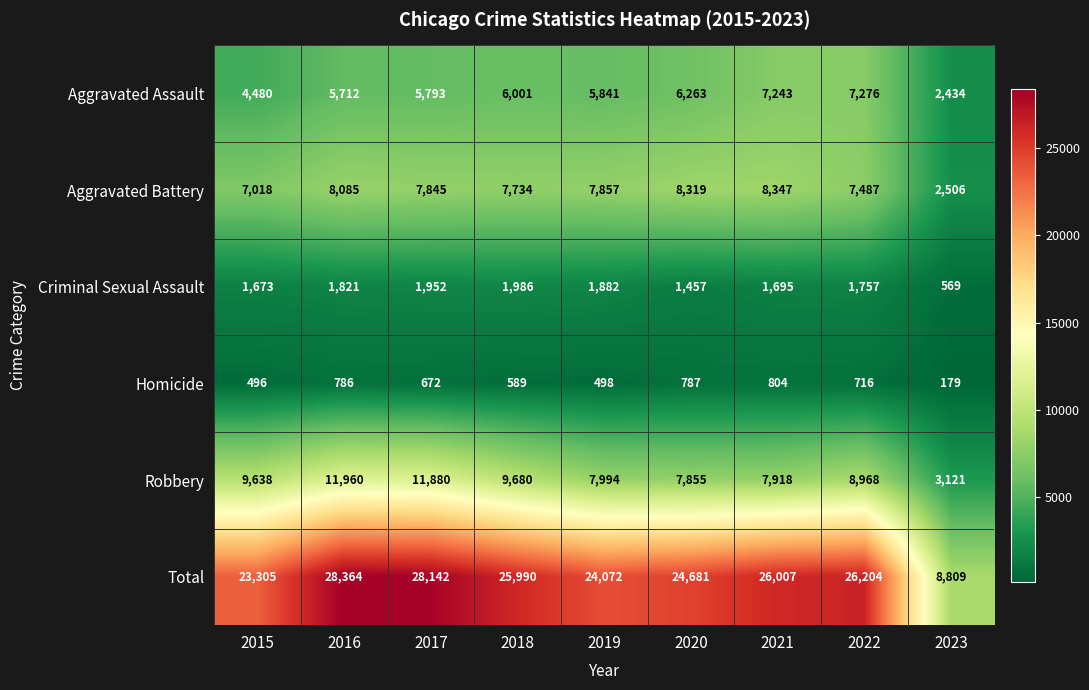

At which label does Robbery reach its minimum?

2023